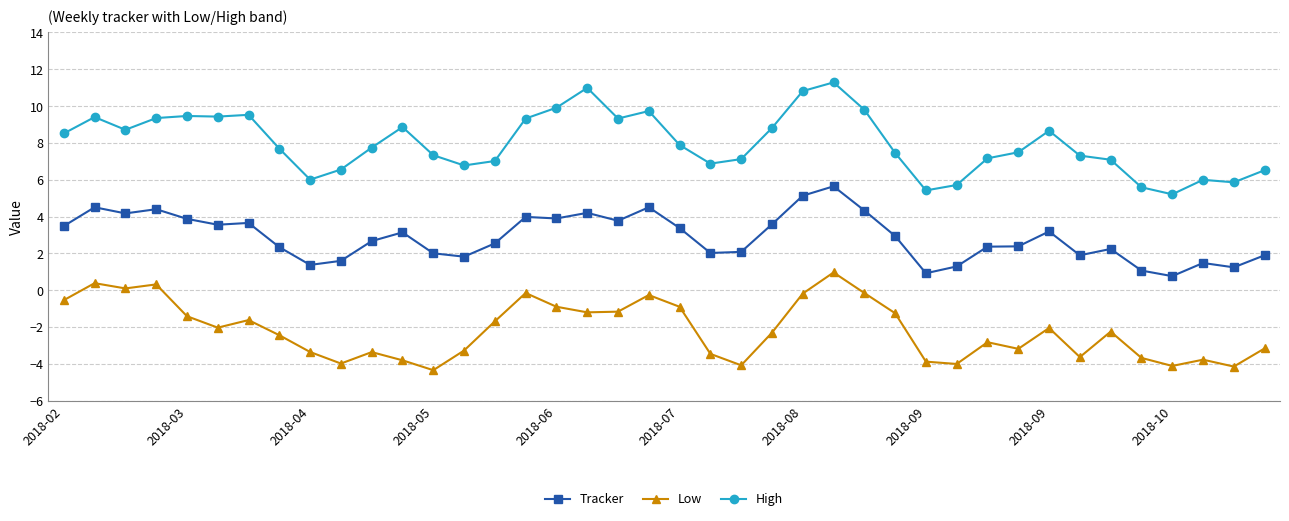

How many lines are shown in the chart?

3